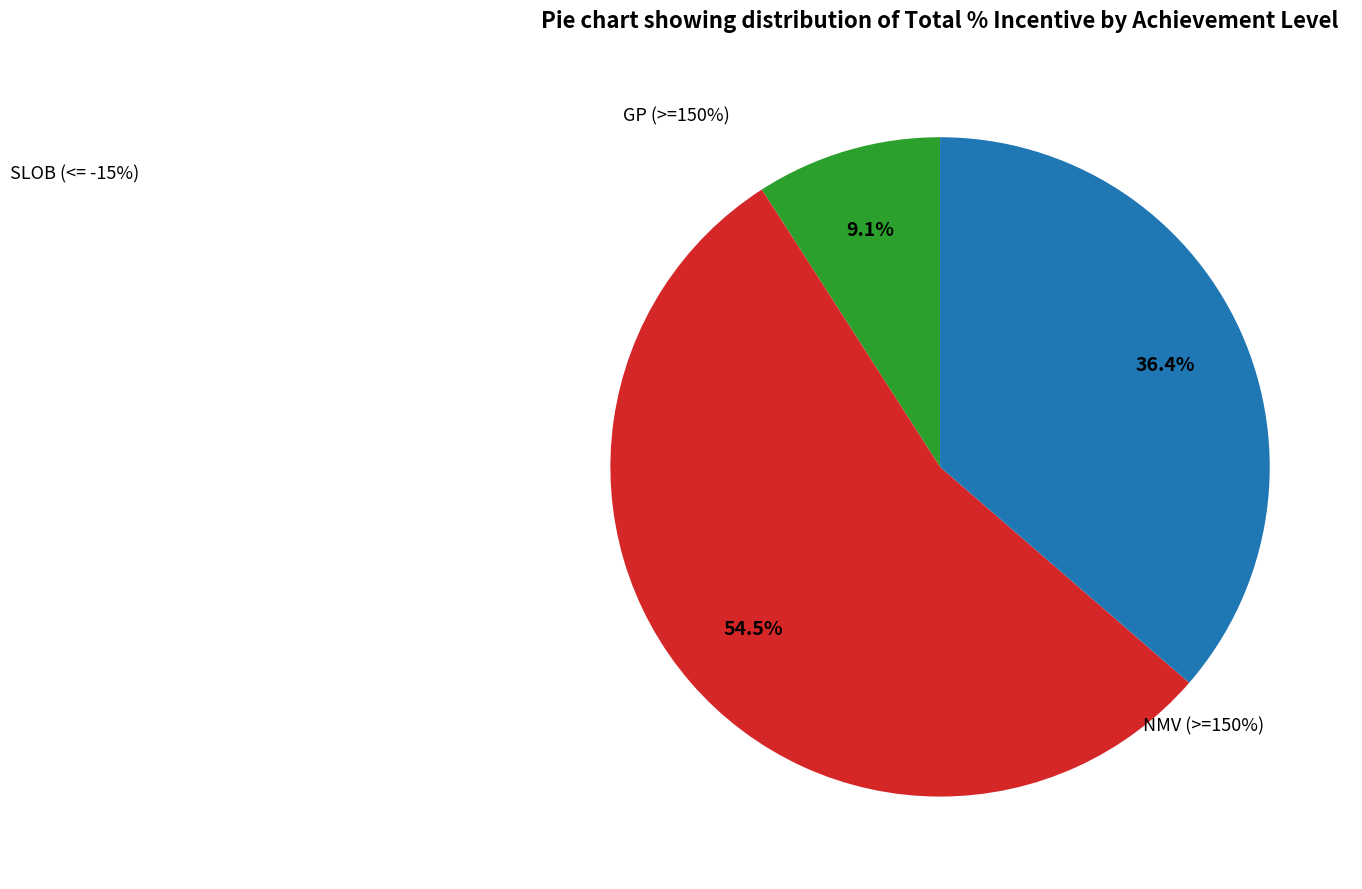

Is >=85% (GP) the majority of the pie?

No